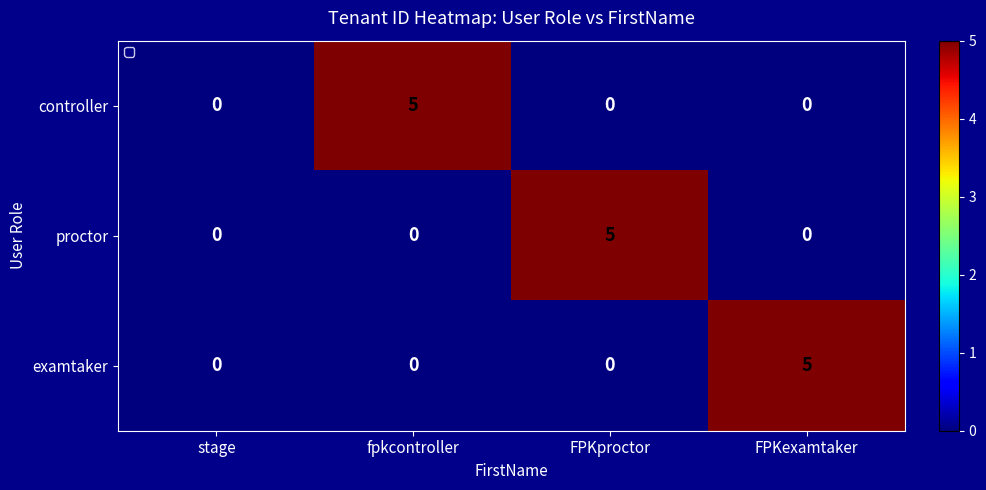

How many controller values are between 0 and 5?

4